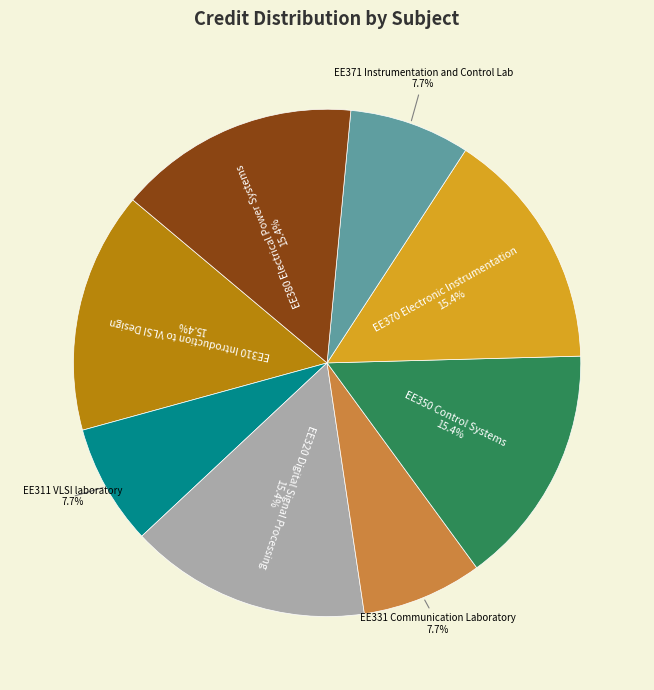

What percentage do EE380 Electrical Power Systems and EE350 Control Systems together represent?

30.8%